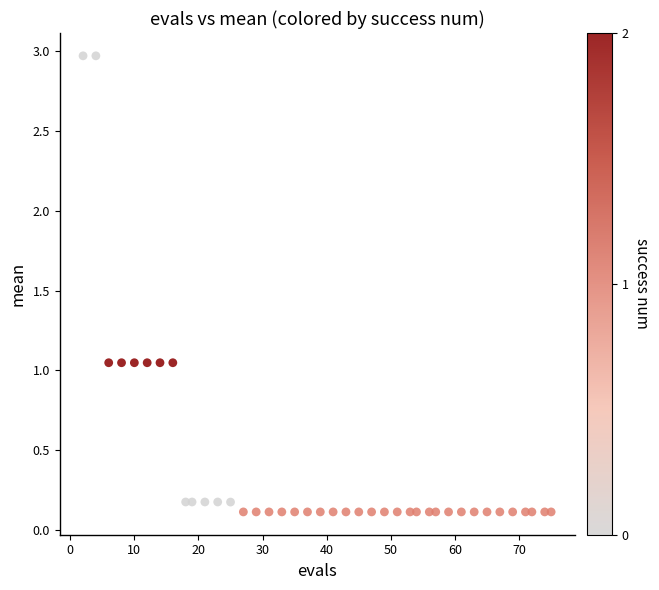

What is the range of X values (max minus min)?

73.0